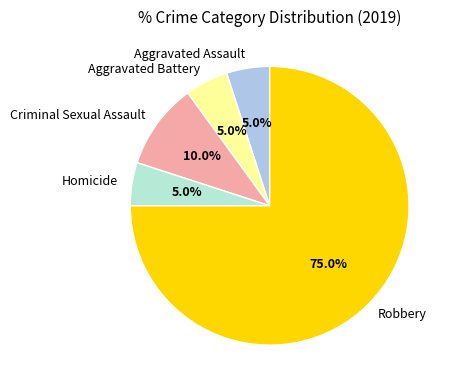

To the nearest percent, what percentage of the pie is Aggravated Battery?

5%